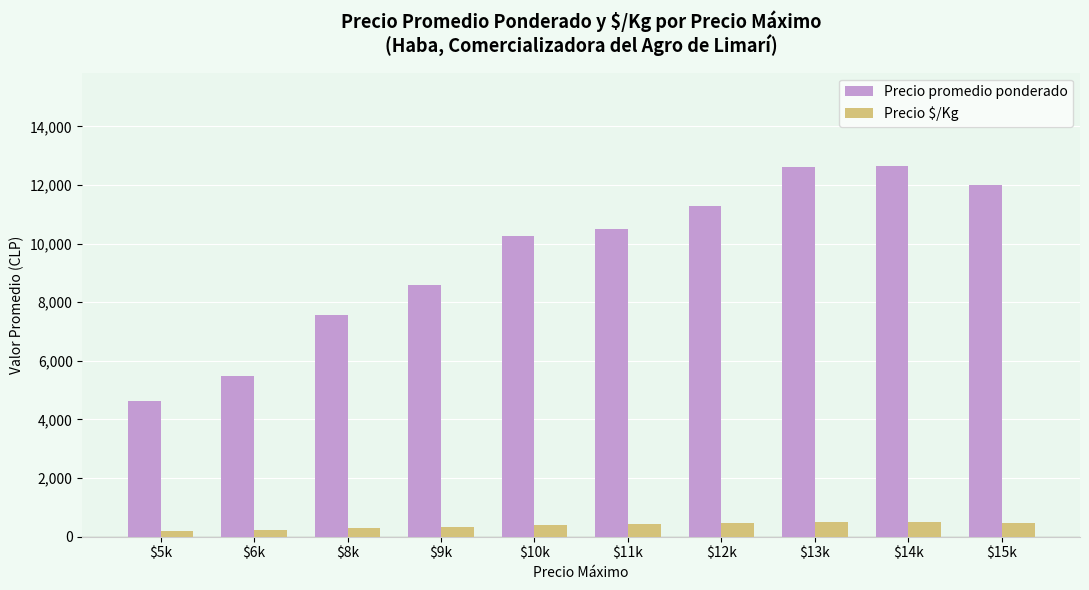

List the series in order of their overall mean, lowest first.

Precio $/Kg, Precio promedio ponderado